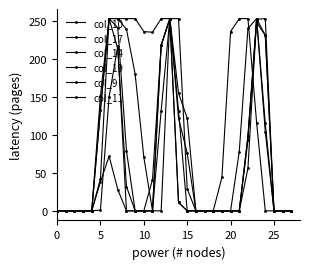

Does the chart display data point markers on the line(s)?

Yes